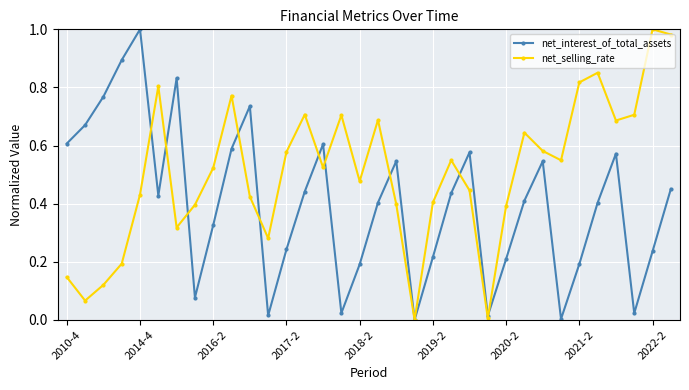

Which series has the largest total across all categories?

net_selling_rate